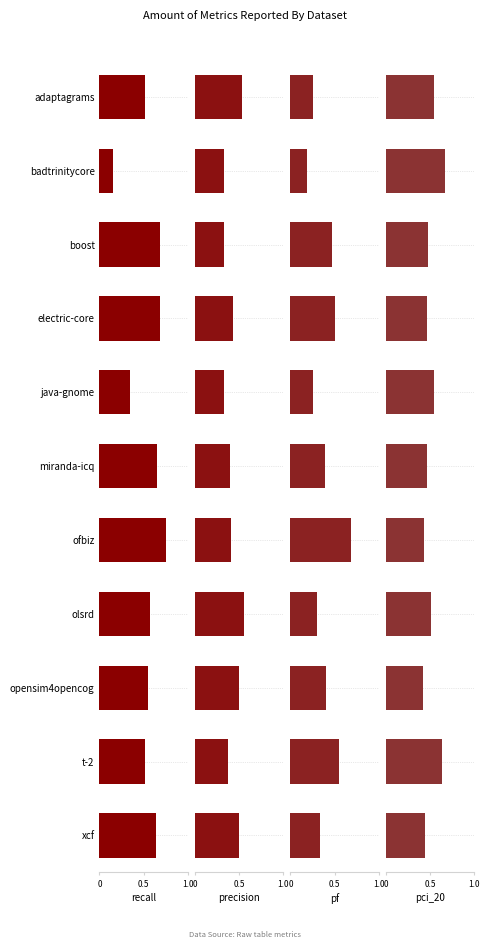

What is the approximate value of pci_20 at java-gnome?

0.6